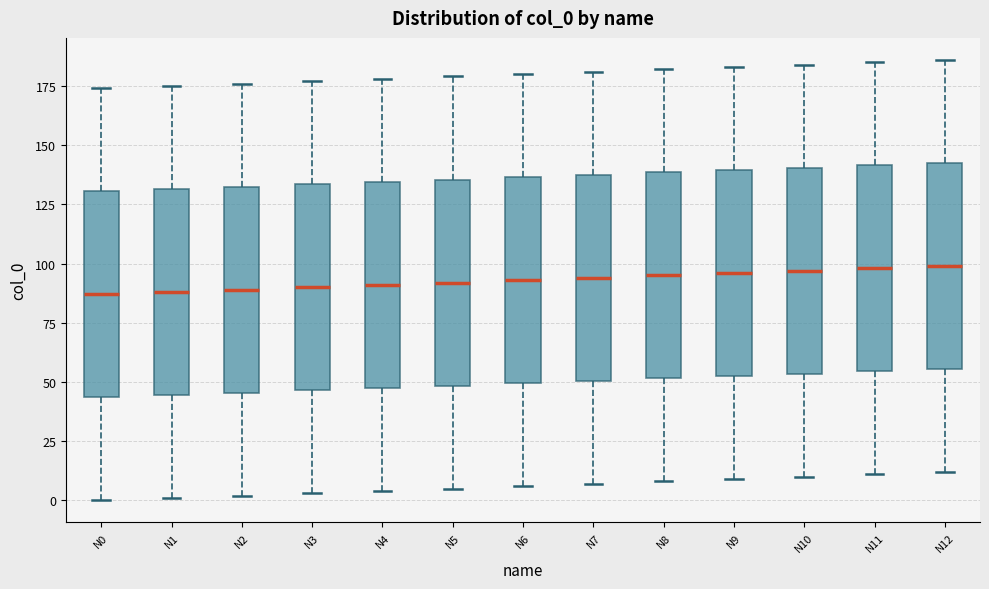

Reading left to right, transcribe this box plot: for each box, give where its median line is, the range the box spans, and where its two whiskers end, as read against the y-axis. The values are not printed on the chart, so give them approximately, as read against the axis.

N0: median 85, box 45 to 130, whiskers 0 to 175
N1: median 90, box 45 to 130, whiskers 0 to 175
N2: median 90, box 45 to 135, whiskers 0 to 175
N3: median 90, box 45 to 135, whiskers 5 to 175
N4: median 90, box 50 to 135, whiskers 5 to 180
N5: median 90, box 50 to 135, whiskers 5 to 180
N6: median 95, box 50 to 135, whiskers 5 to 180
N7: median 95, box 50 to 140, whiskers 5 to 180
N8: median 95, box 50 to 140, whiskers 10 to 180
N9: median 95, box 55 to 140, whiskers 10 to 185
N10: median 95, box 55 to 140, whiskers 10 to 185
N11: median 100, box 55 to 140, whiskers 10 to 185
N12: median 100, box 55 to 145, whiskers 10 to 185